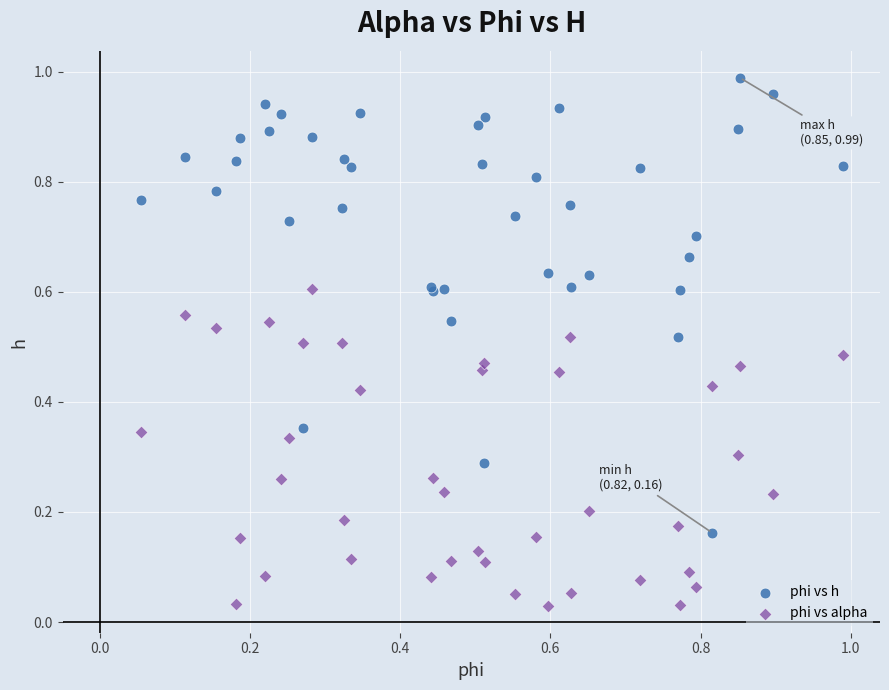

Which series reaches the maximum Y coordinate?

phi vs h